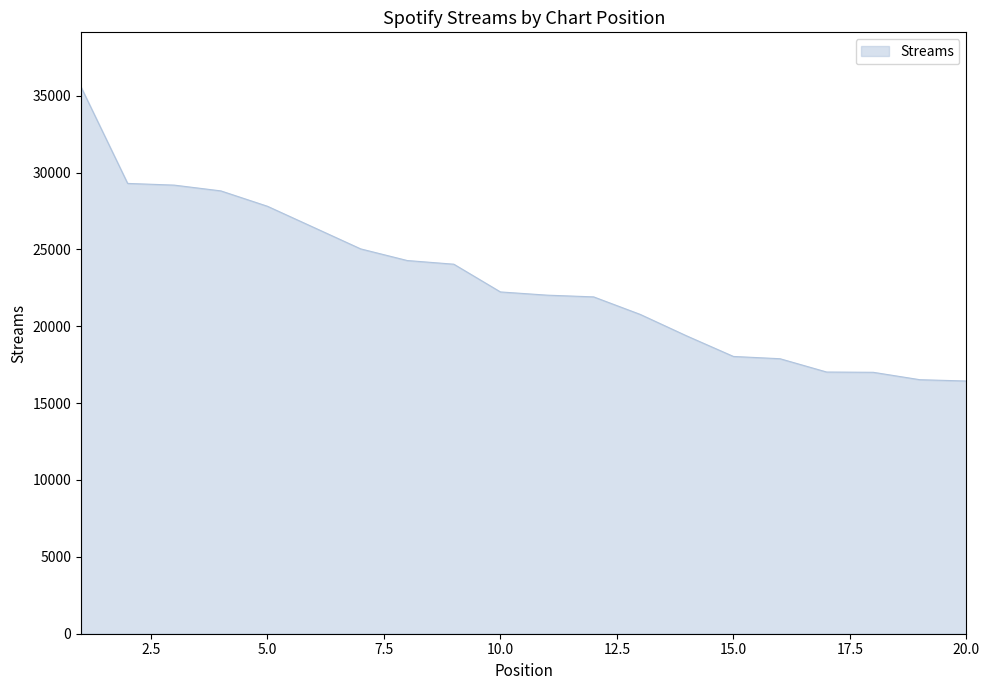

What is the smallest value displayed?

16438